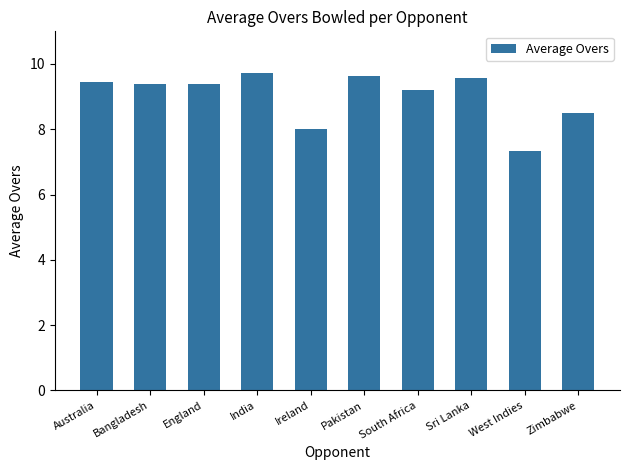

Is it true that the value at Bangladesh is 3.3?

False